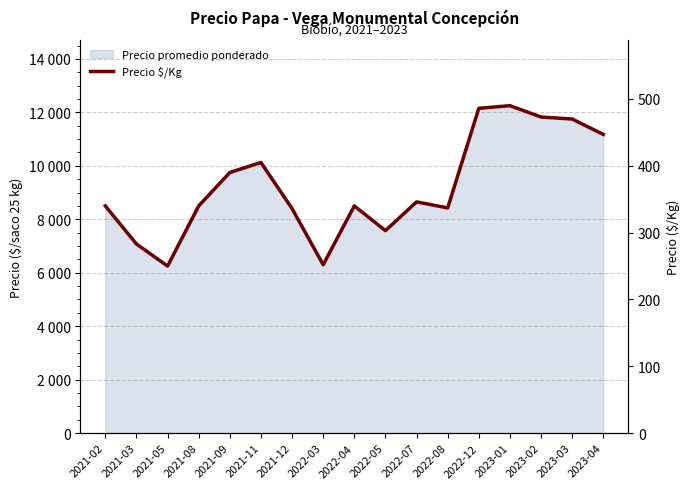

List the labels in order of value, largest first.

2023-01, 2022-12, 2023-02, 2023-03, 2023-04, 2021-11, 2021-09, 2022-07, 2021-02, 2021-08, 2022-04, 2022-08, 2021-12, 2022-05, 2021-03, 2022-03, 2021-05